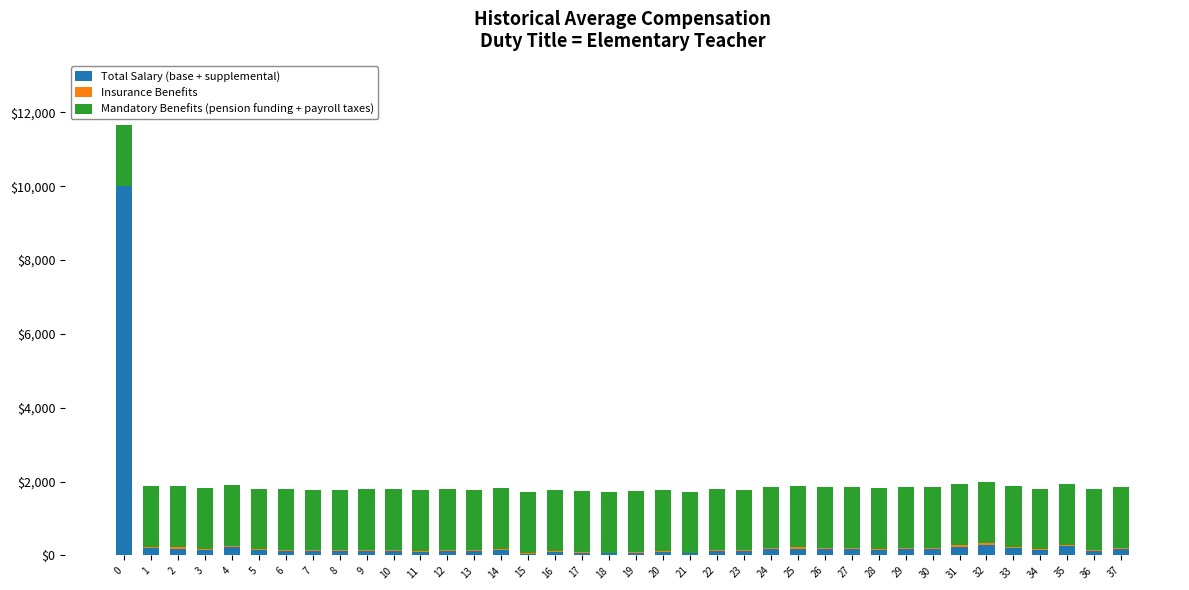

What is the average value of the Total Salary (base + supplemental) series?

405